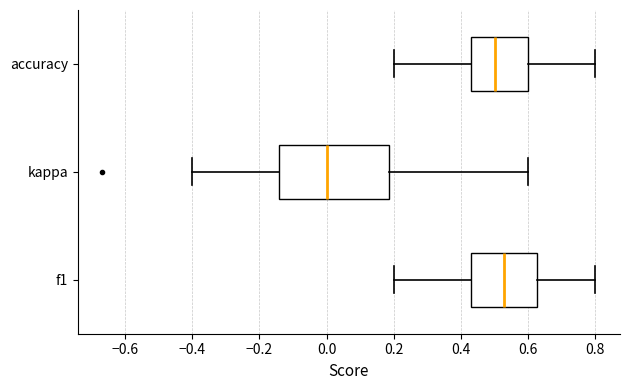

Which box is the widest, from its left edge to its right edge?

kappa